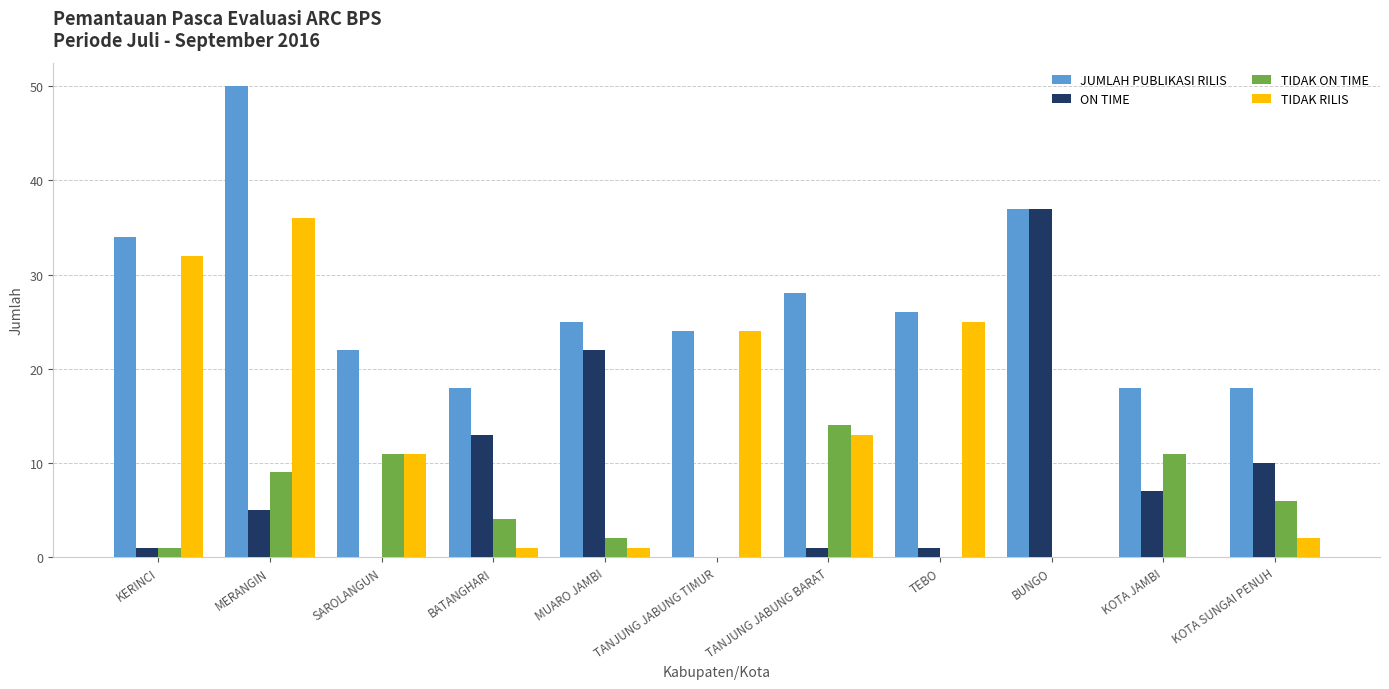

Reading left to right, what are all the values shown in this chart?

JUMLAH PUBLIKASI RILIS: KERINCI=34	MERANGIN=50	SAROLANGUN=22	BATANGHARI=18	MUARO JAMBI=25	TANJUNG JABUNG TIMUR=24	TANJUNG JABUNG BARAT=28	TEBO=26	BUNGO=37	KOTA JAMBI=18	KOTA SUNGAI PENUH=18
ON TIME: KERINCI=1	MERANGIN=5	SAROLANGUN=0	BATANGHARI=13	MUARO JAMBI=22	TANJUNG JABUNG TIMUR=0	TANJUNG JABUNG BARAT=1	TEBO=1	BUNGO=37	KOTA JAMBI=7	KOTA SUNGAI PENUH=10
TIDAK ON TIME: KERINCI=1	MERANGIN=9	SAROLANGUN=11	BATANGHARI=4	MUARO JAMBI=2	TANJUNG JABUNG TIMUR=0	TANJUNG JABUNG BARAT=14	TEBO=0	BUNGO=0	KOTA JAMBI=11	KOTA SUNGAI PENUH=6
TIDAK RILIS: KERINCI=32	MERANGIN=36	SAROLANGUN=11	BATANGHARI=1	MUARO JAMBI=1	TANJUNG JABUNG TIMUR=24	TANJUNG JABUNG BARAT=13	TEBO=25	BUNGO=0	KOTA JAMBI=0	KOTA SUNGAI PENUH=2